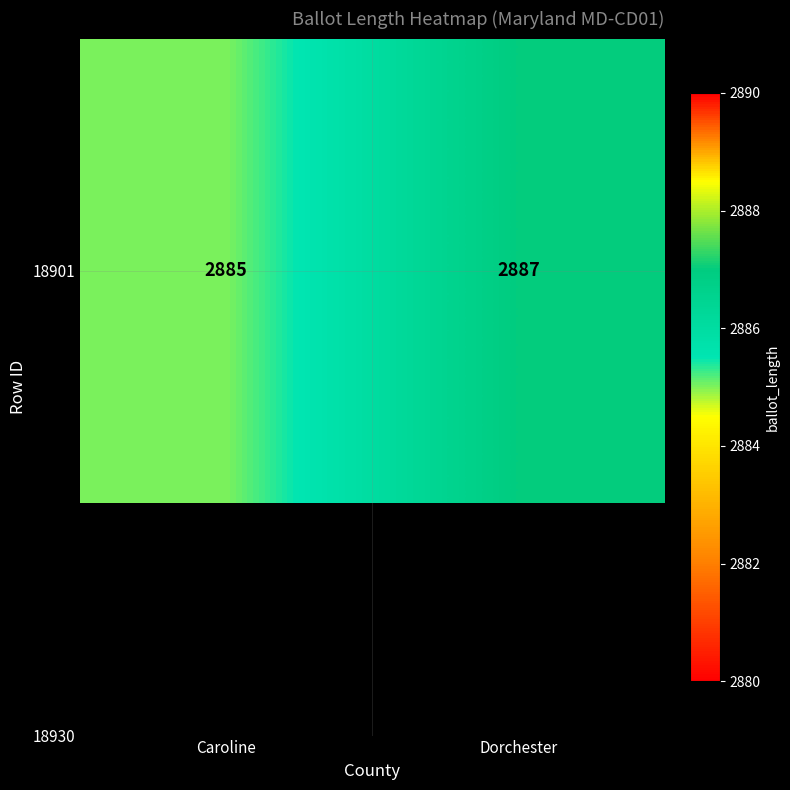

Reading left to right, what are all the values shown in this chart?

2885	2887